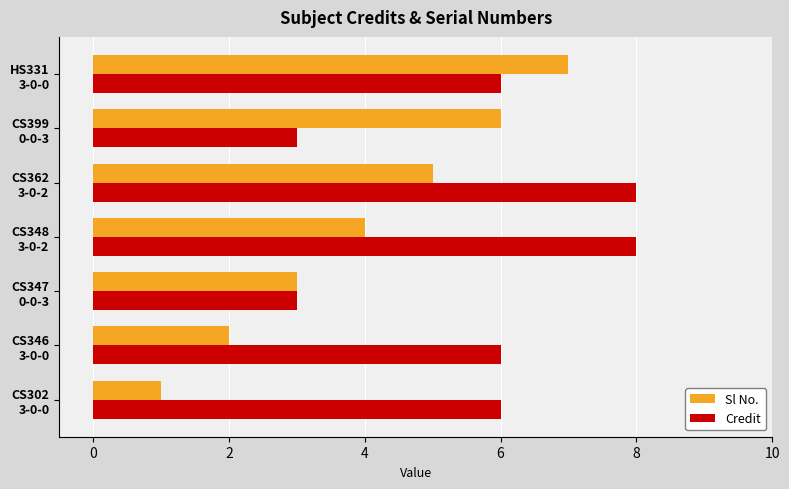

What is the difference between the second highest and second lowest values in the Sl No. series?

4